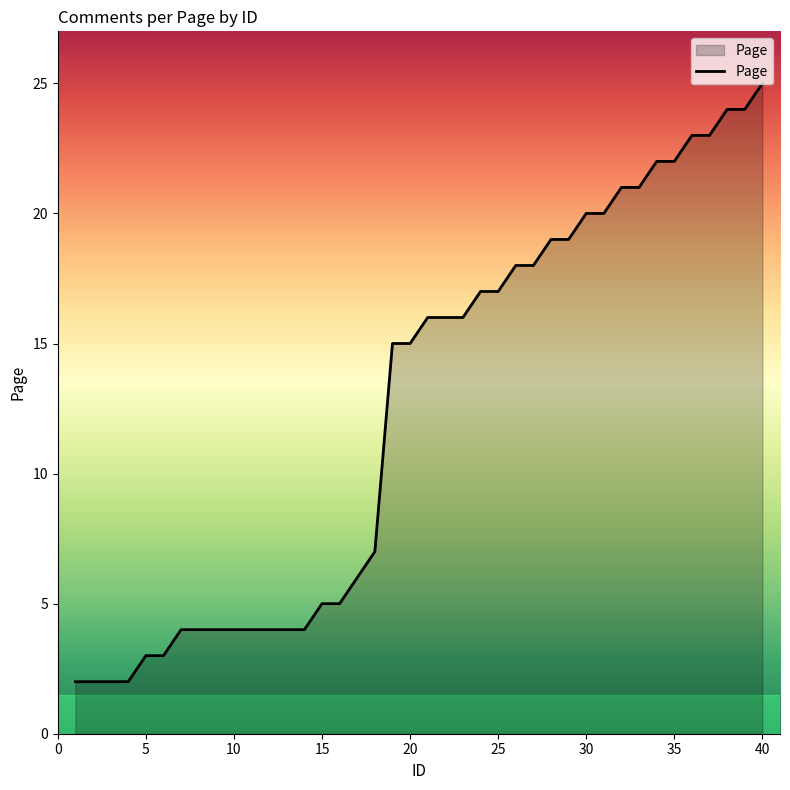

What is the maximum value shown in the chart?

25